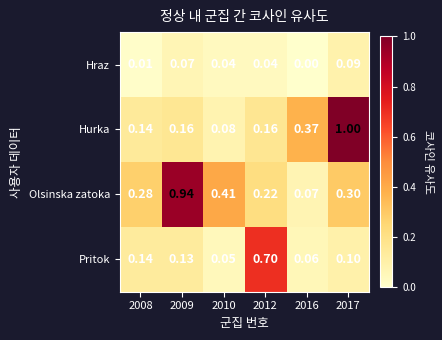

Is the value of Hurka at 2009 greater than the value of Hraz at 2008?

Yes